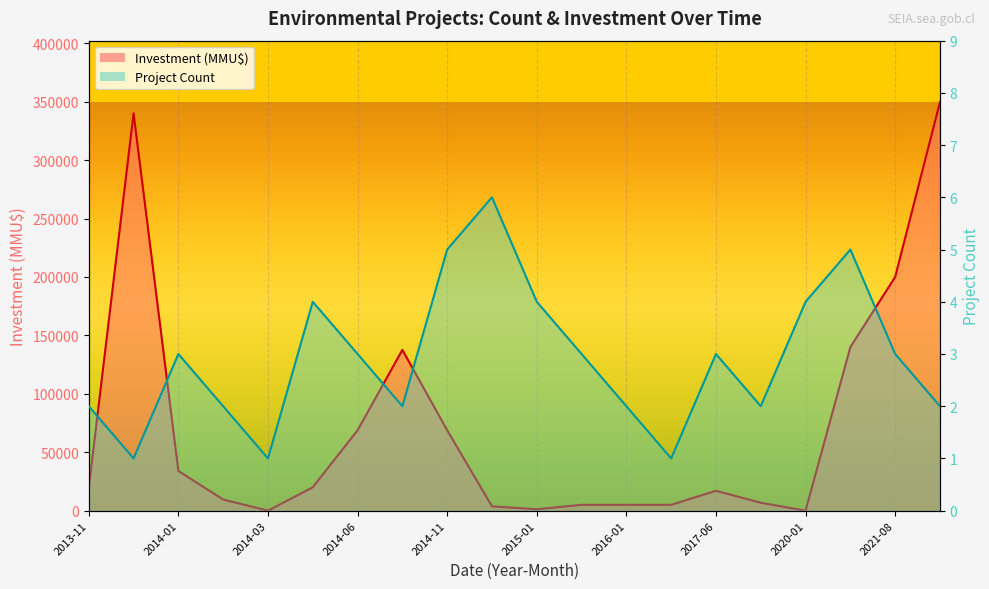

At which label does Investment (MMU$) first exceed 19440?

2013-12